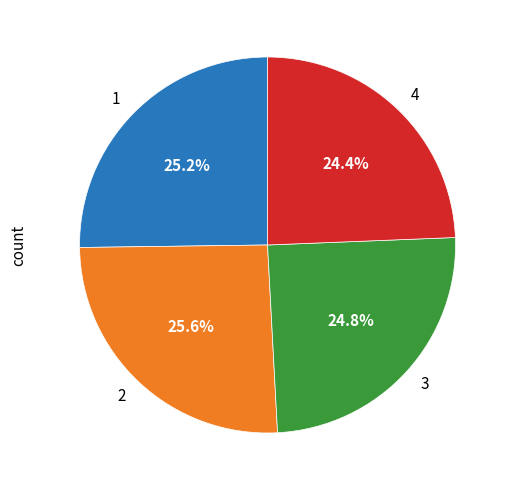

Does 1 account for over 50% of the chart?

No